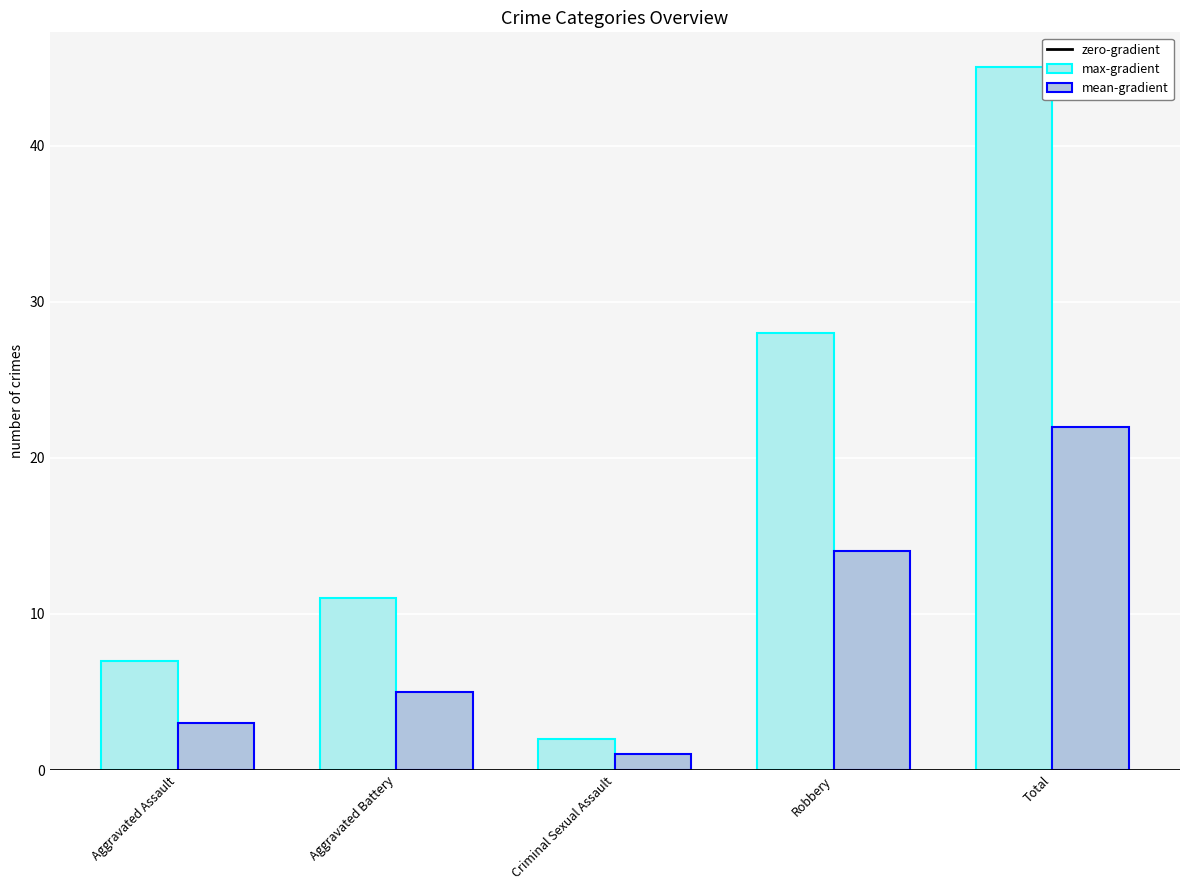

How many groups of bars are there?

5